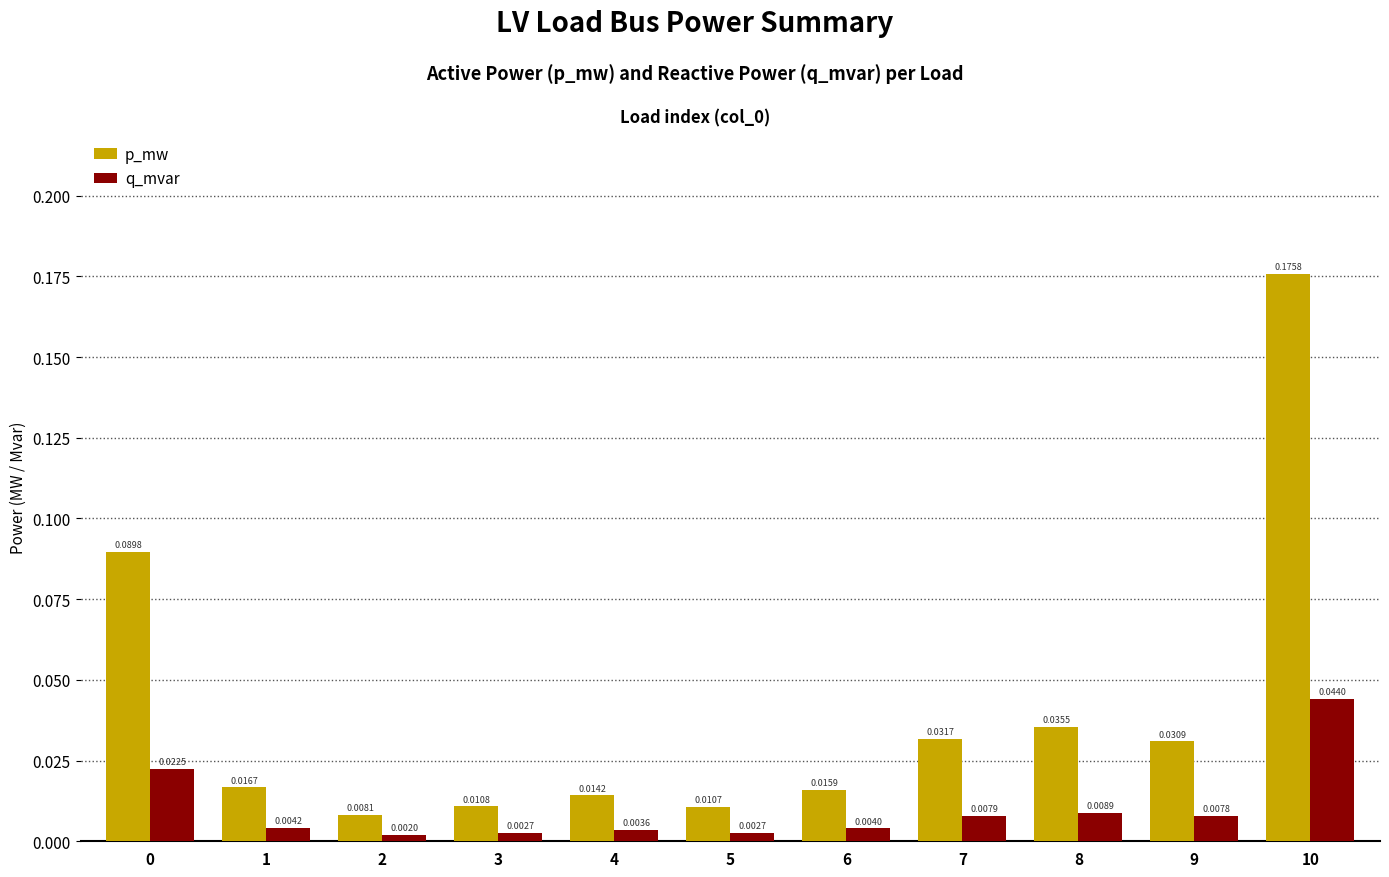

Between 8 and 10, which series saw the biggest shift?

p_mw